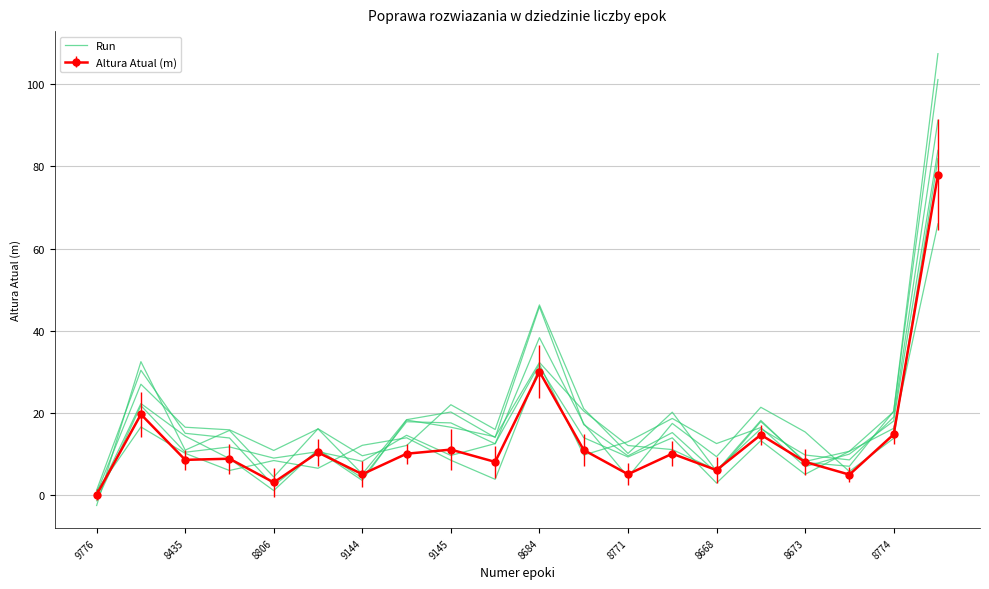

Count the number of categories in the chart.

20